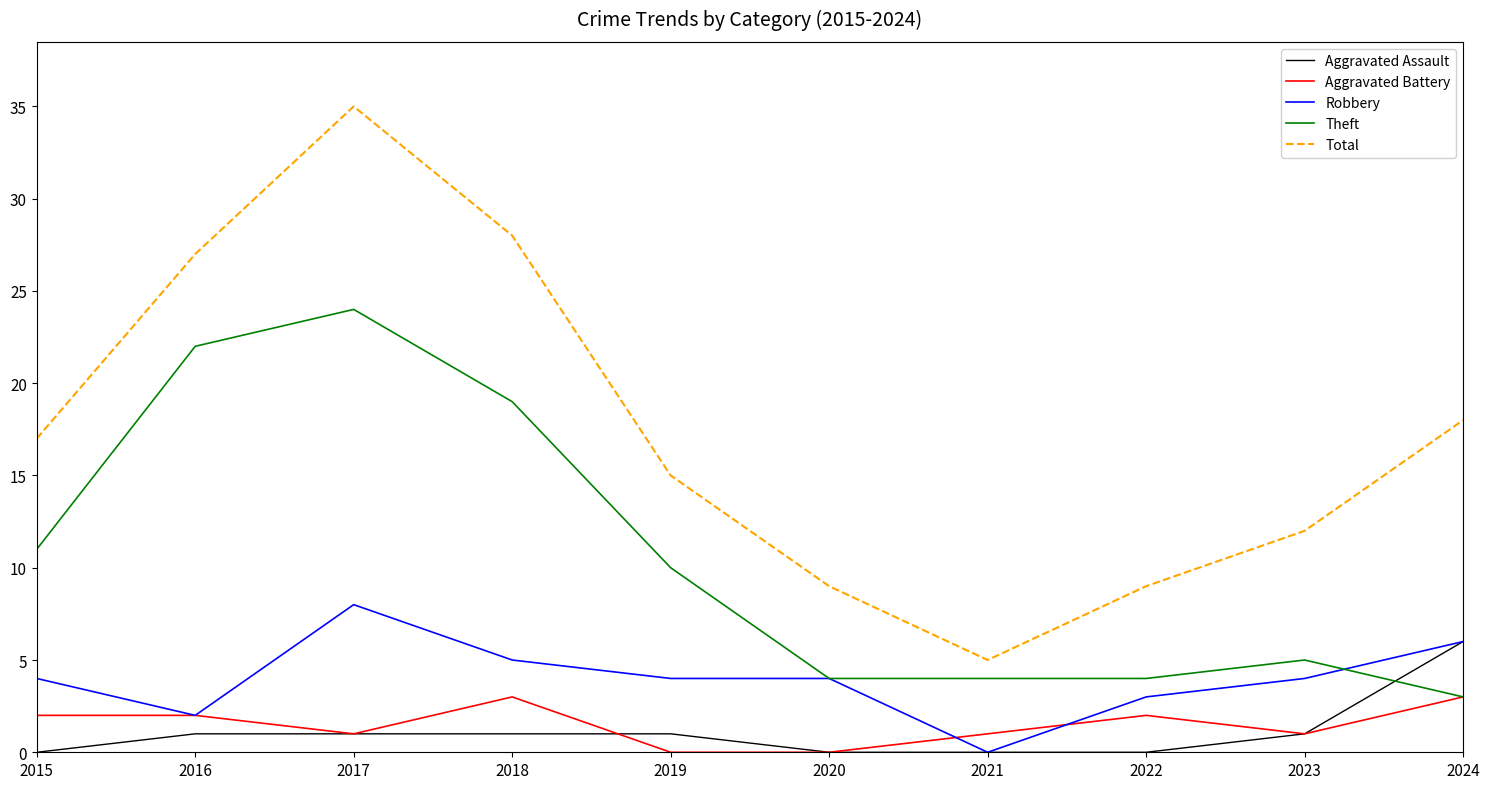

The Aggravated Battery series shows 1 at 2024. True or false?

False